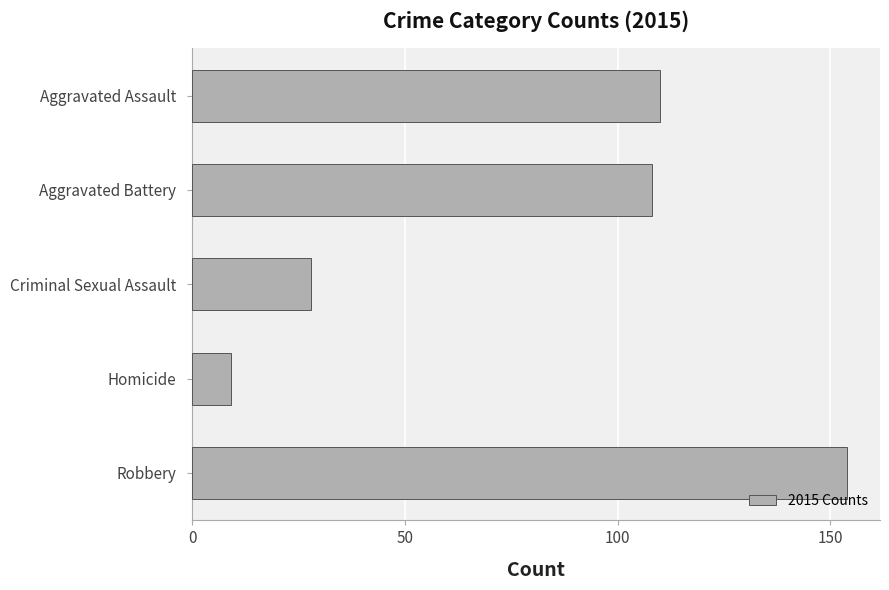

List the labels in order of value, smallest first.

Homicide, Criminal Sexual Assault, Aggravated Battery, Aggravated Assault, Robbery